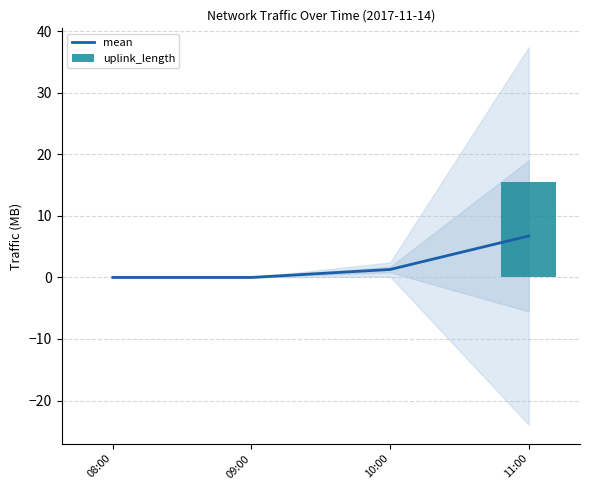

Rank the series by their average value, from highest to lowest.

uplink_length, mean